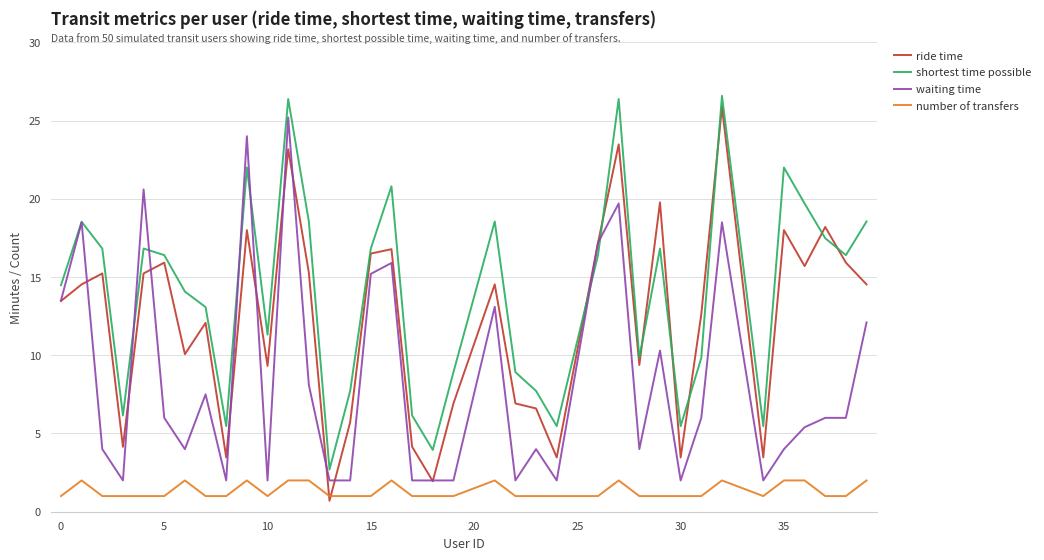

Which series has the largest total across all categories?

shortest time possible